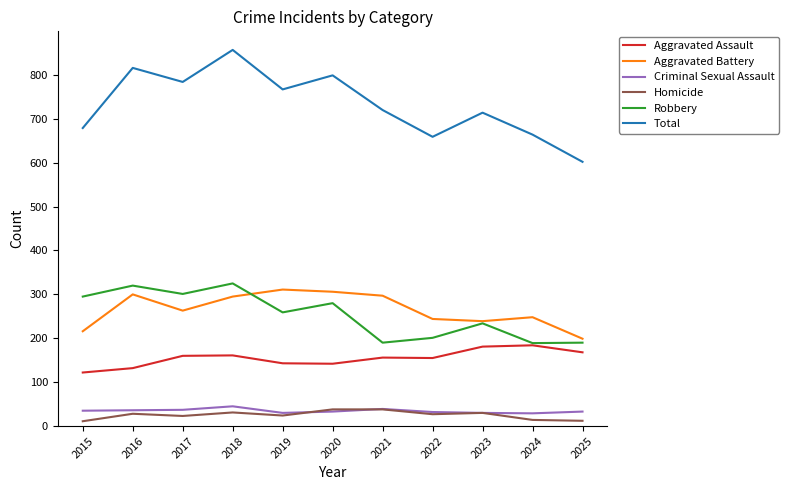

What is the total value across all series at 2017?

1568